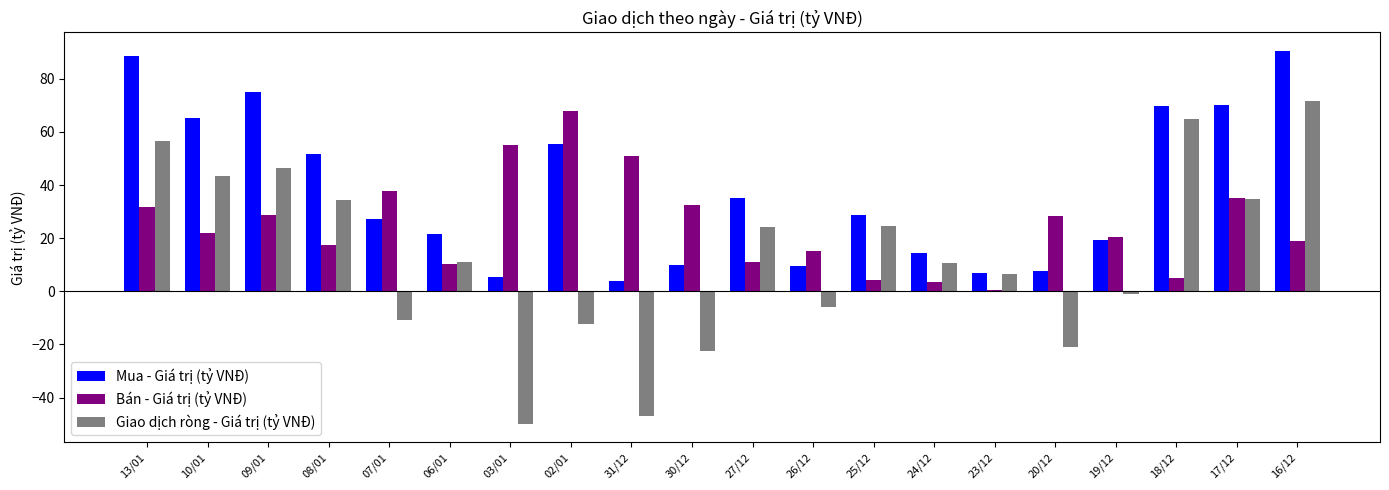

Which series has the largest total across all categories?

Mua - Giá trị (tỷ VNĐ)